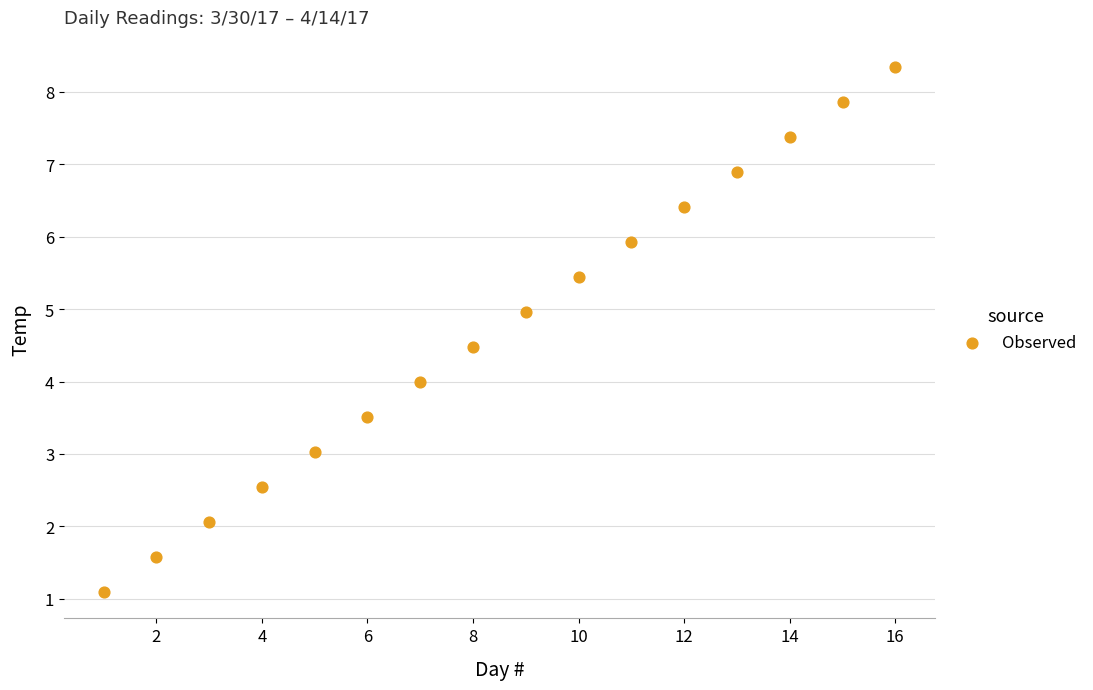

What is the range of X values (max minus min)?

15.0